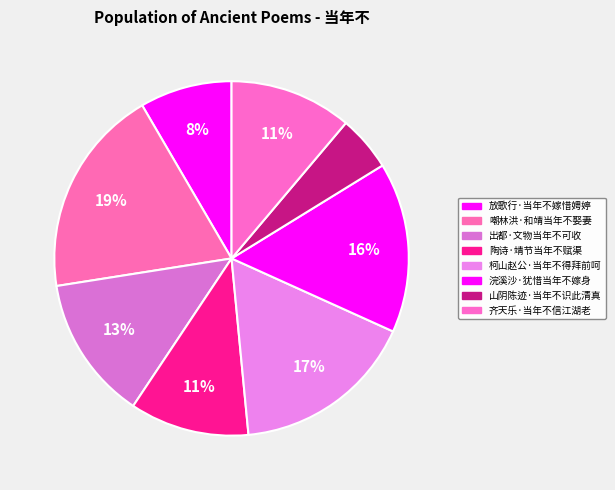

To the nearest percent, what is the average slice percentage?

12%